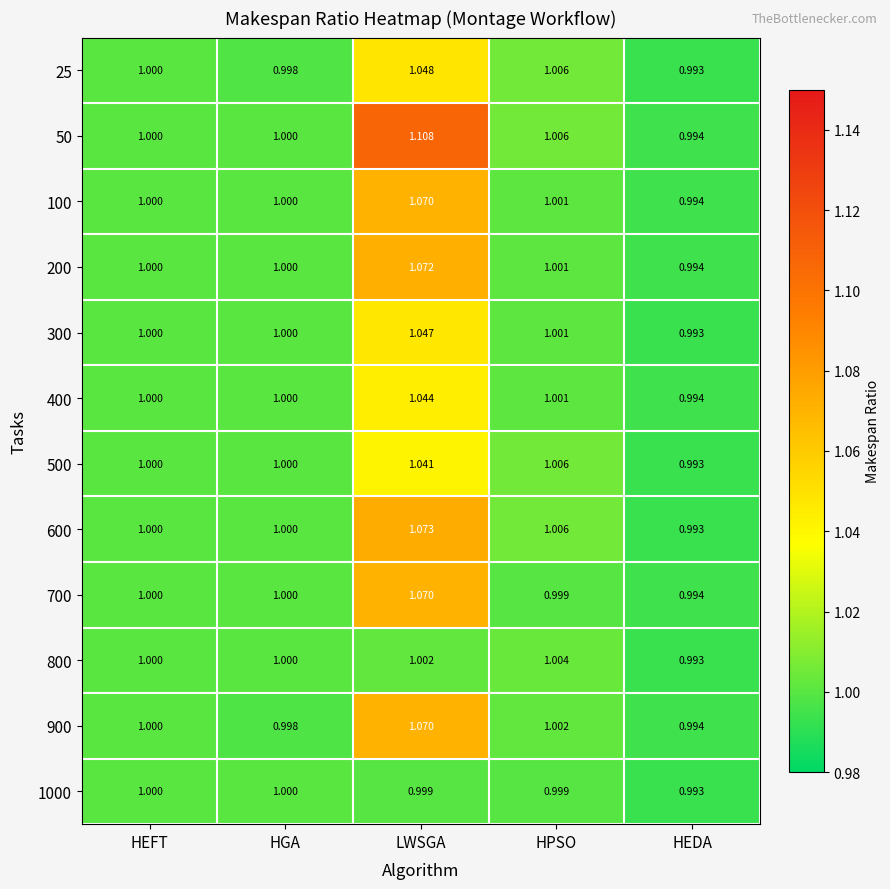

At which category is the sum across all series the highest?

LWSGA